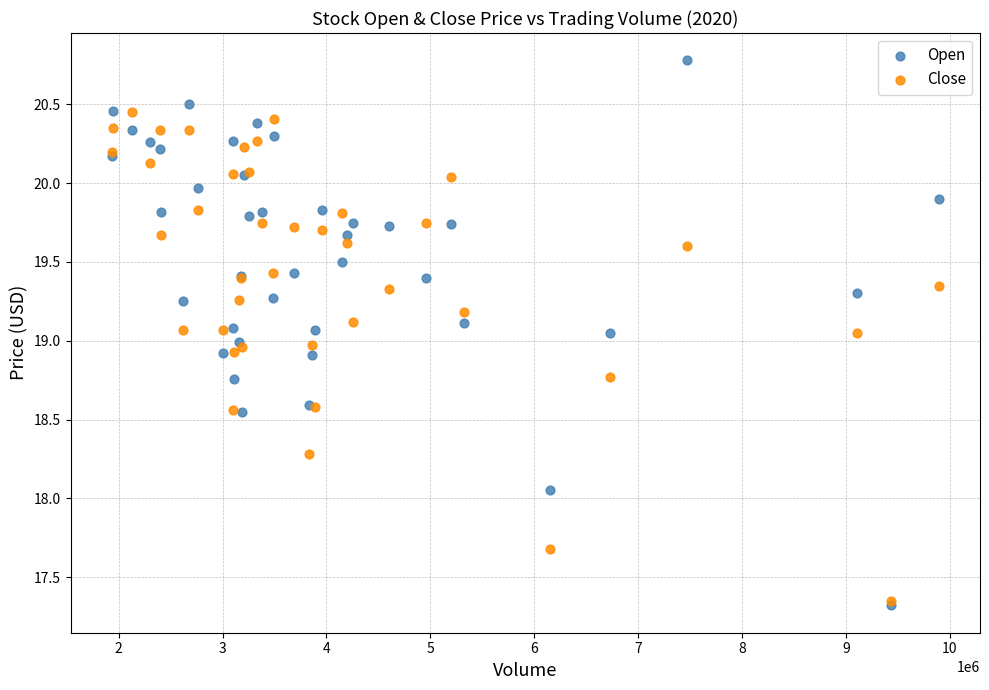

In the Close series, what Y value is closest to 18?

18.3